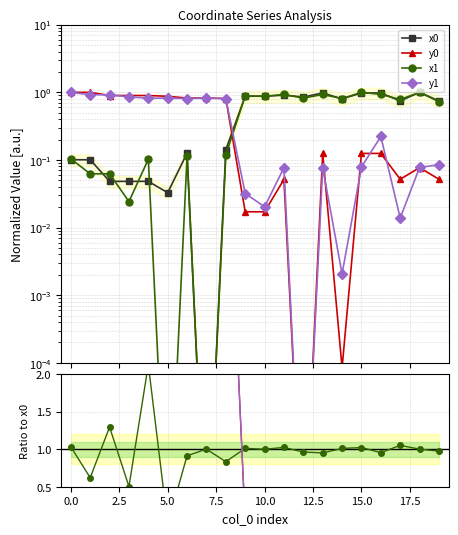

True or false: y0 and x1 cross at least once.

True